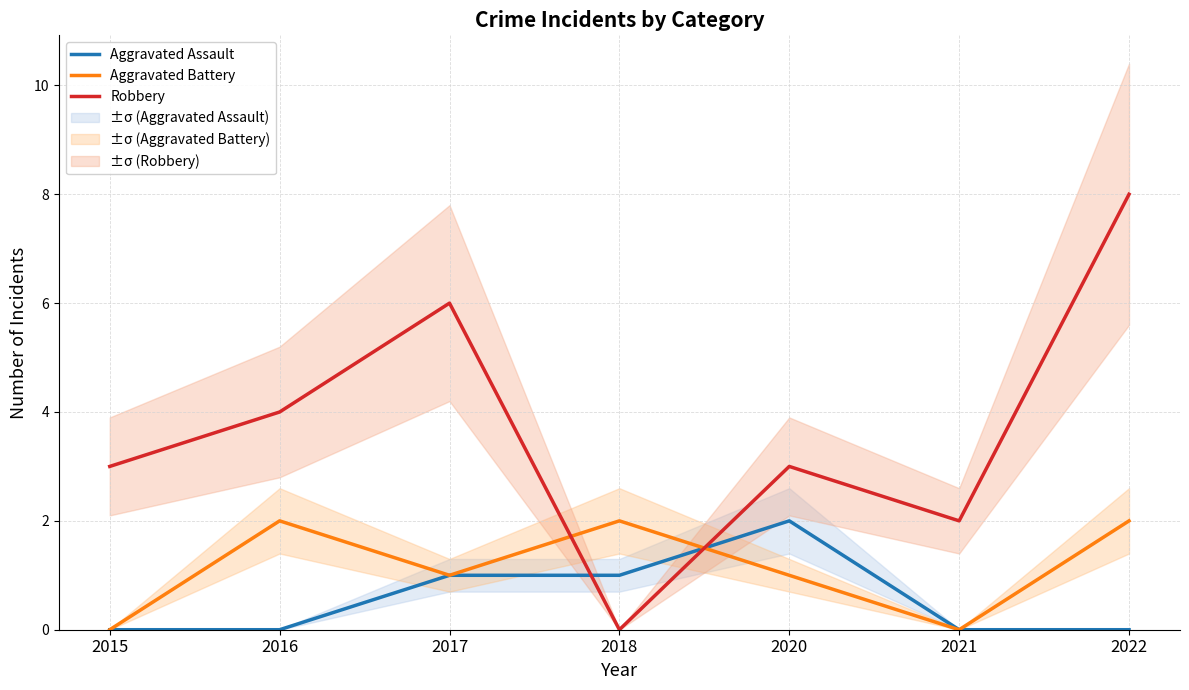

How many positive values does the Aggravated Battery series have?

5